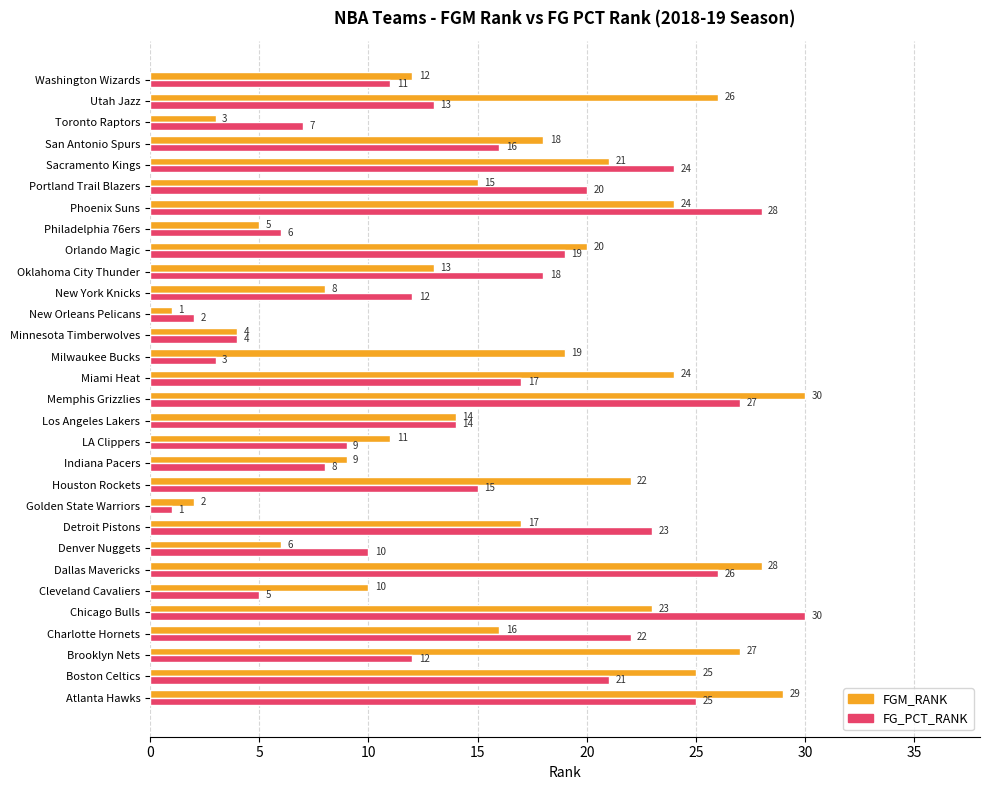

What is the difference between the maximum and minimum values in the FGM_RANK series?

29